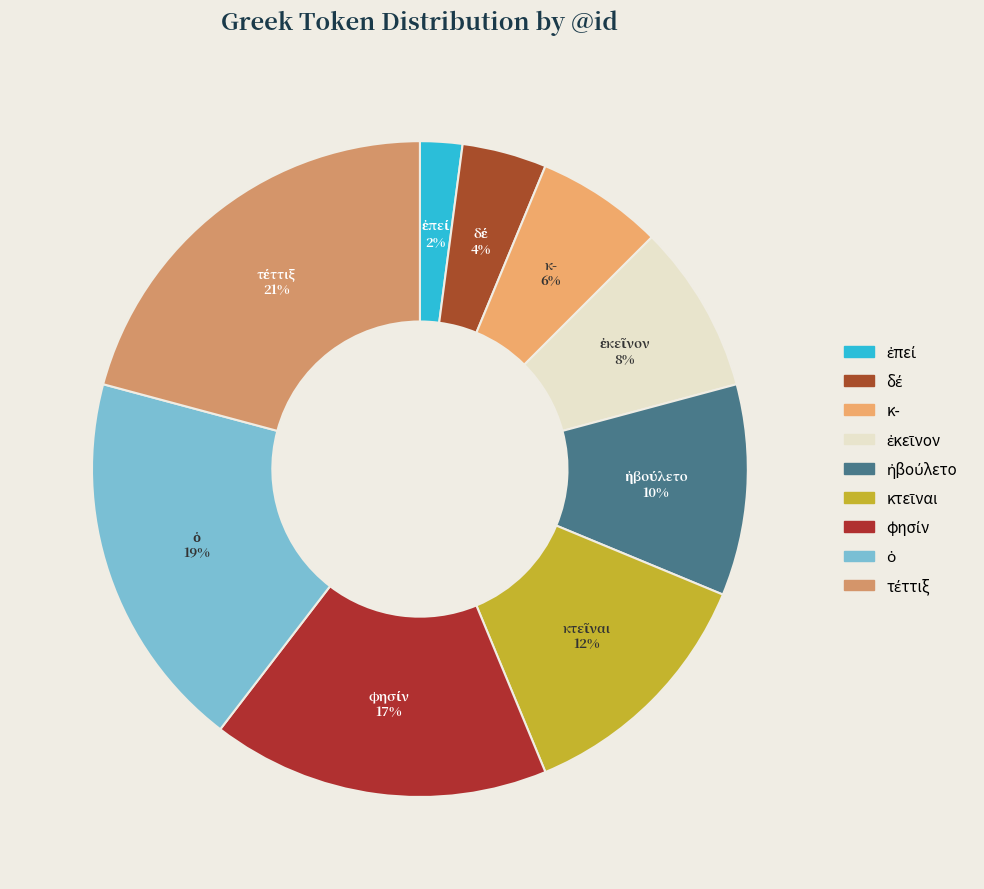

To the nearest percent, what is the average slice percentage?

11%